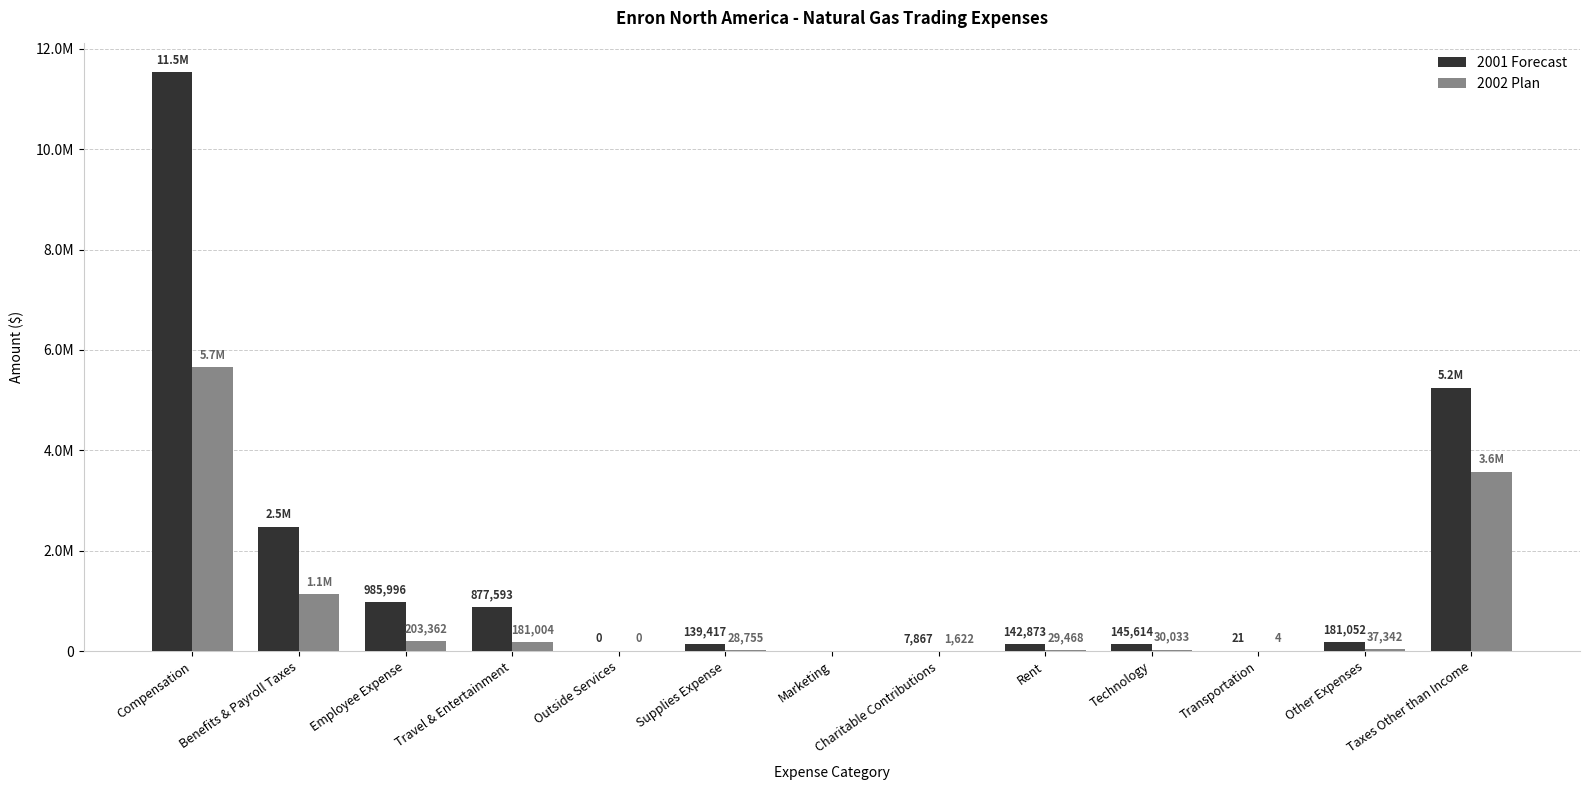

Rank the categories by 2001 Forecast value from highest to lowest.

Compensation, Taxes Other than Income, Benefits & Payroll Taxes, Employee Expense, Travel & Entertainment, Other Expenses, Technology, Rent, Supplies Expense, Charitable Contributions, Transportation, Outside Services, Marketing